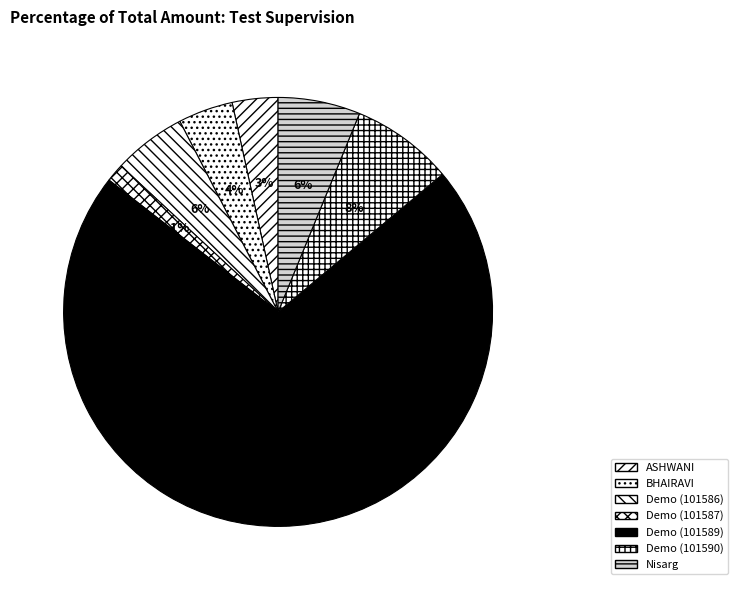

What percentage is the Demo (101589) slice, to the nearest percent?

72%